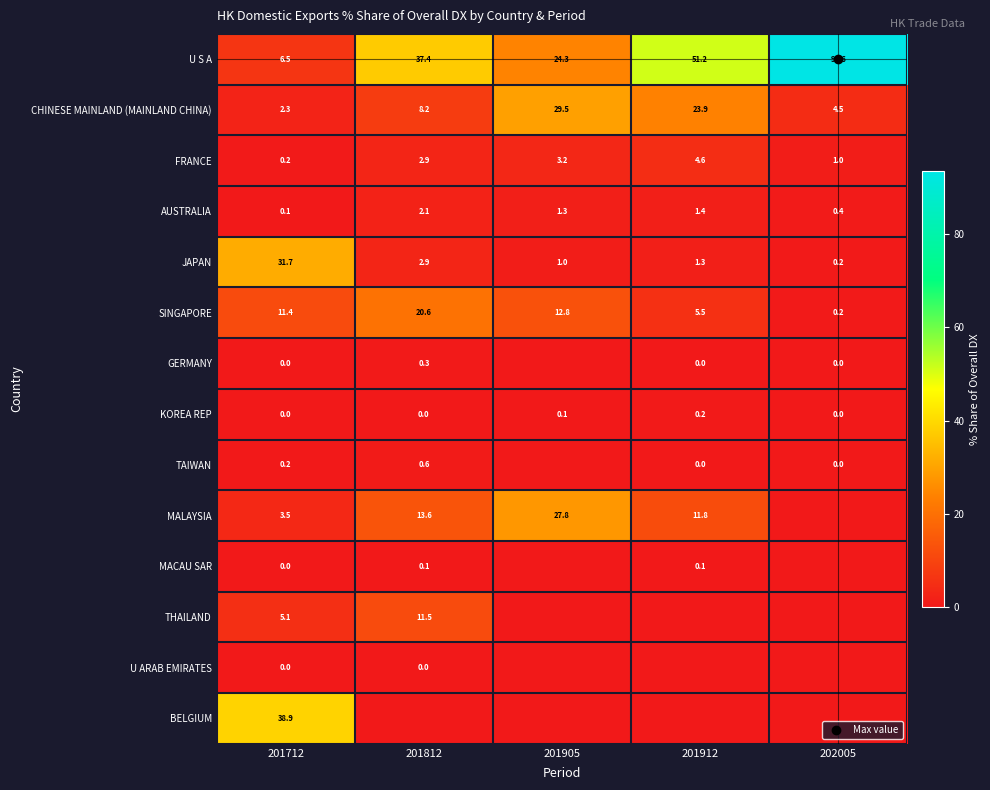

At 202005, list the series in order from largest to smallest.

U S A, CHINESE MAINLAND (MAINLAND CHINA), FRANCE, AUSTRALIA, JAPAN, SINGAPORE, GERMANY, KOREA REP, TAIWAN, MALAYSIA, MACAU SAR, THAILAND, U ARAB EMIRATES, BELGIUM